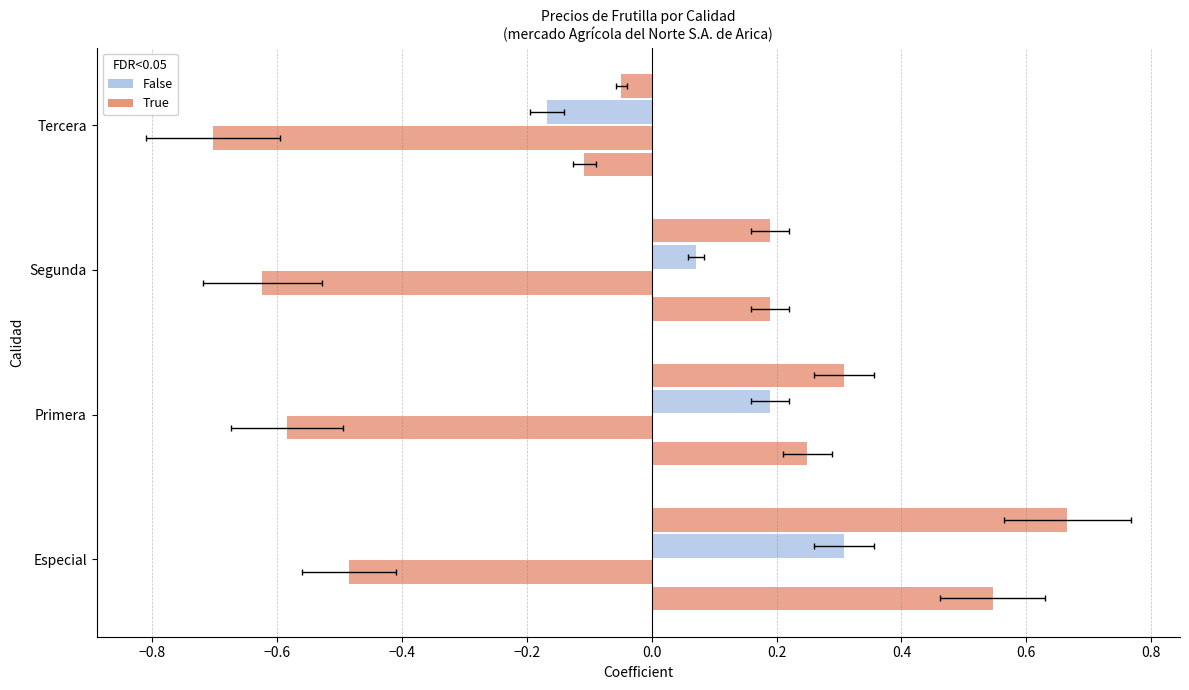

What position from the left is Tercera?

4